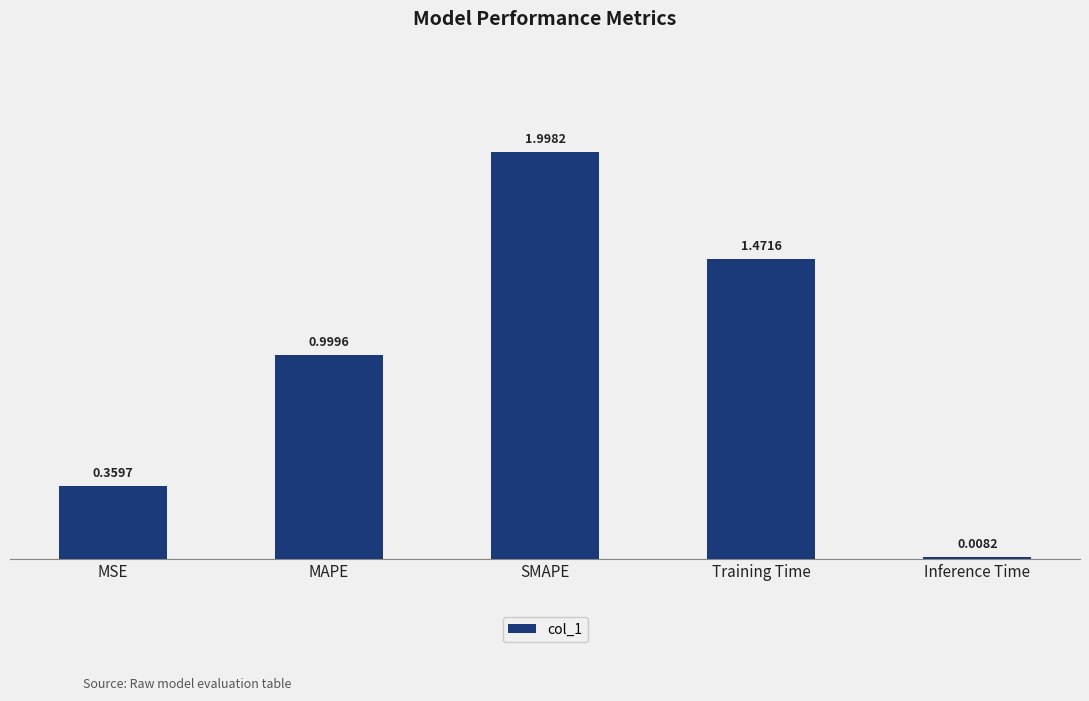

List the labels in order of value, smallest first.

Inference Time, MSE, MAPE, Training Time, SMAPE